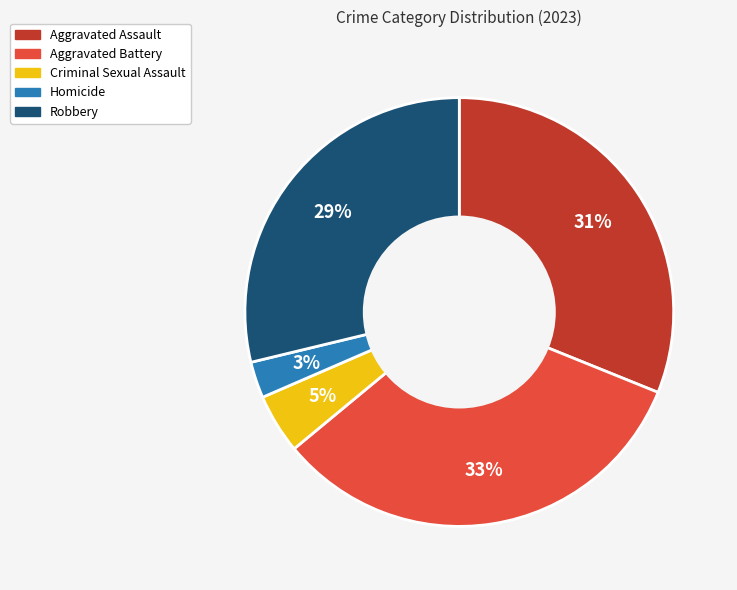

Approximately how many times larger is the value at Aggravated Assault compared to Robbery?

1.1